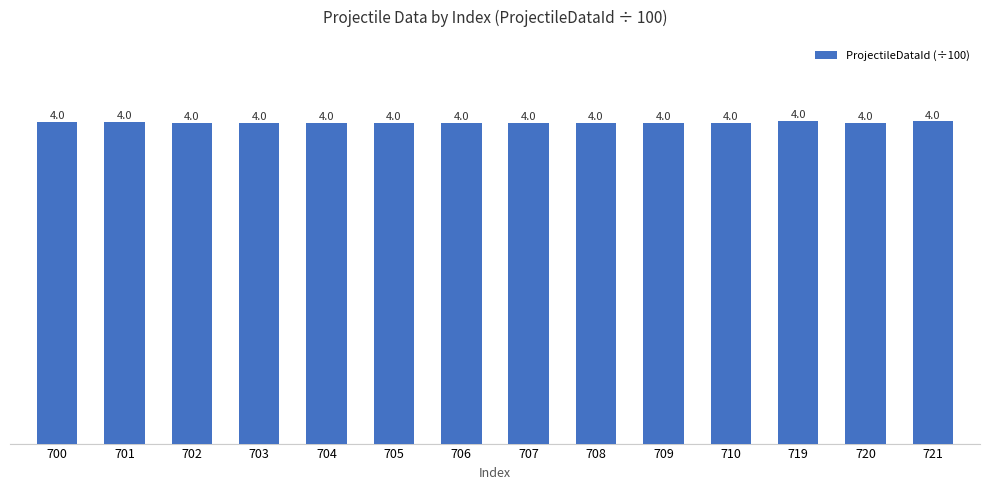

Which label corresponds to the largest value in the chart?

719